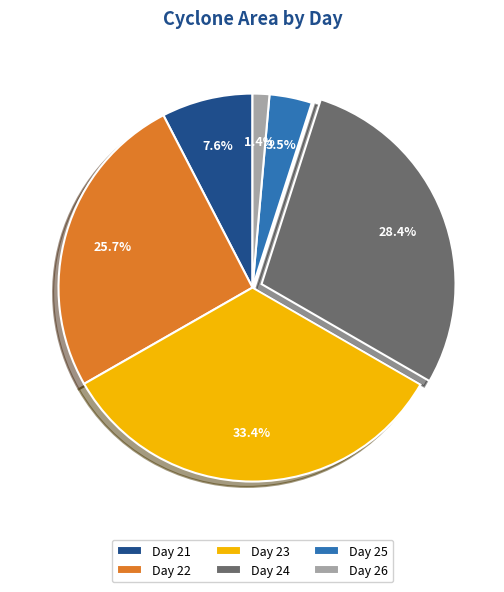

To the nearest percent, what percentage of the pie is Day 22?

26%